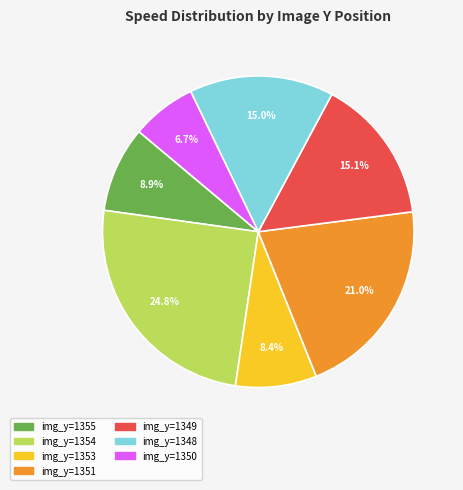

Is there a majority slice in this chart?

No